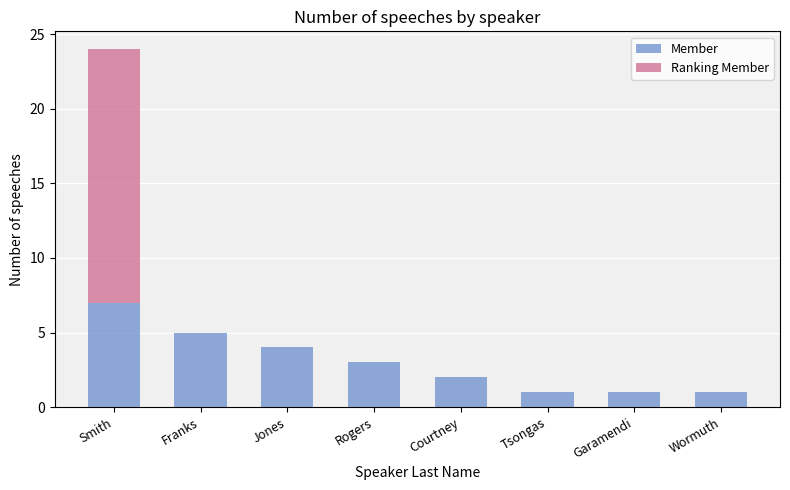

True or false: Member has a value of 1 at Wormuth.

True